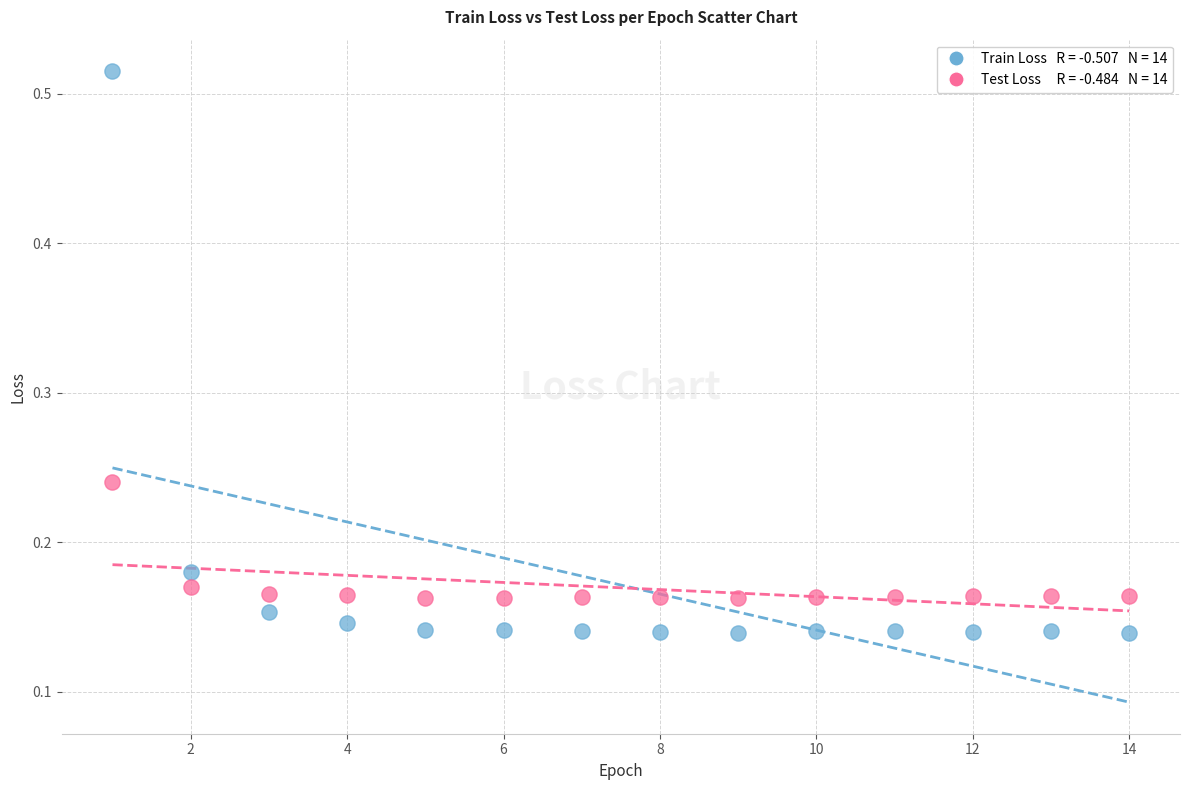

Across all data points, what is the range of X values (max minus min)?

13.0